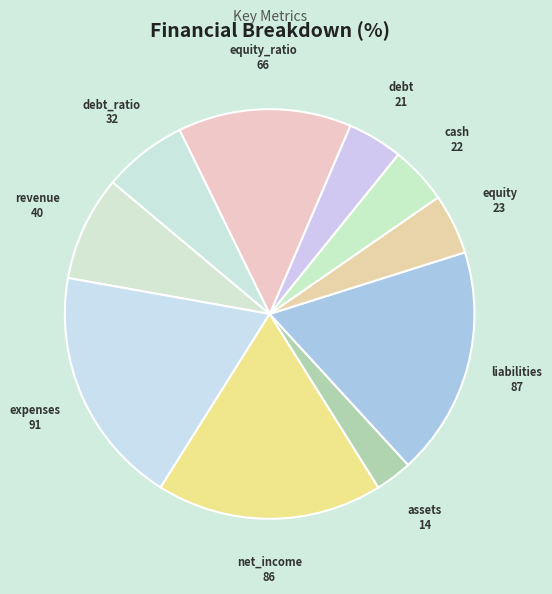

Which category has the smallest portion of the pie?

assets